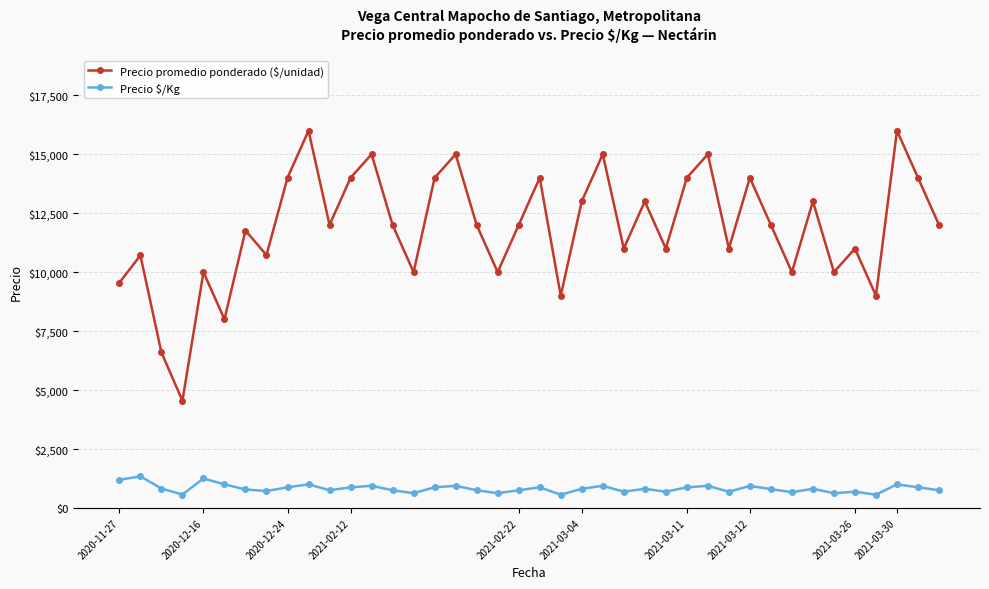

True or false: Precio $/Kg has more than 1 interior local peaks.

True